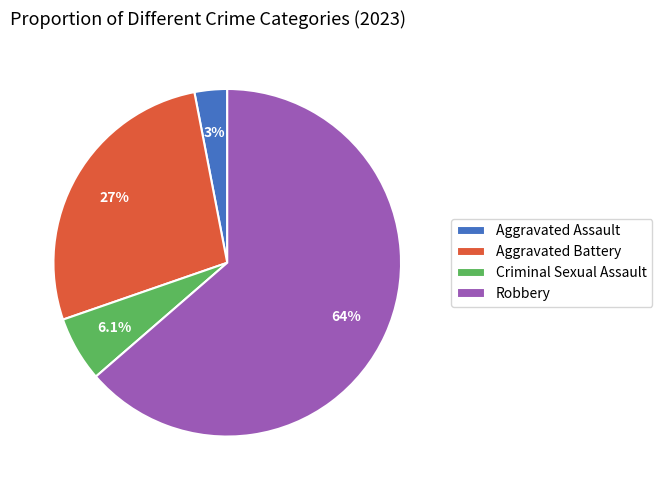

To the nearest percent, what portion does Robbery represent?

64%